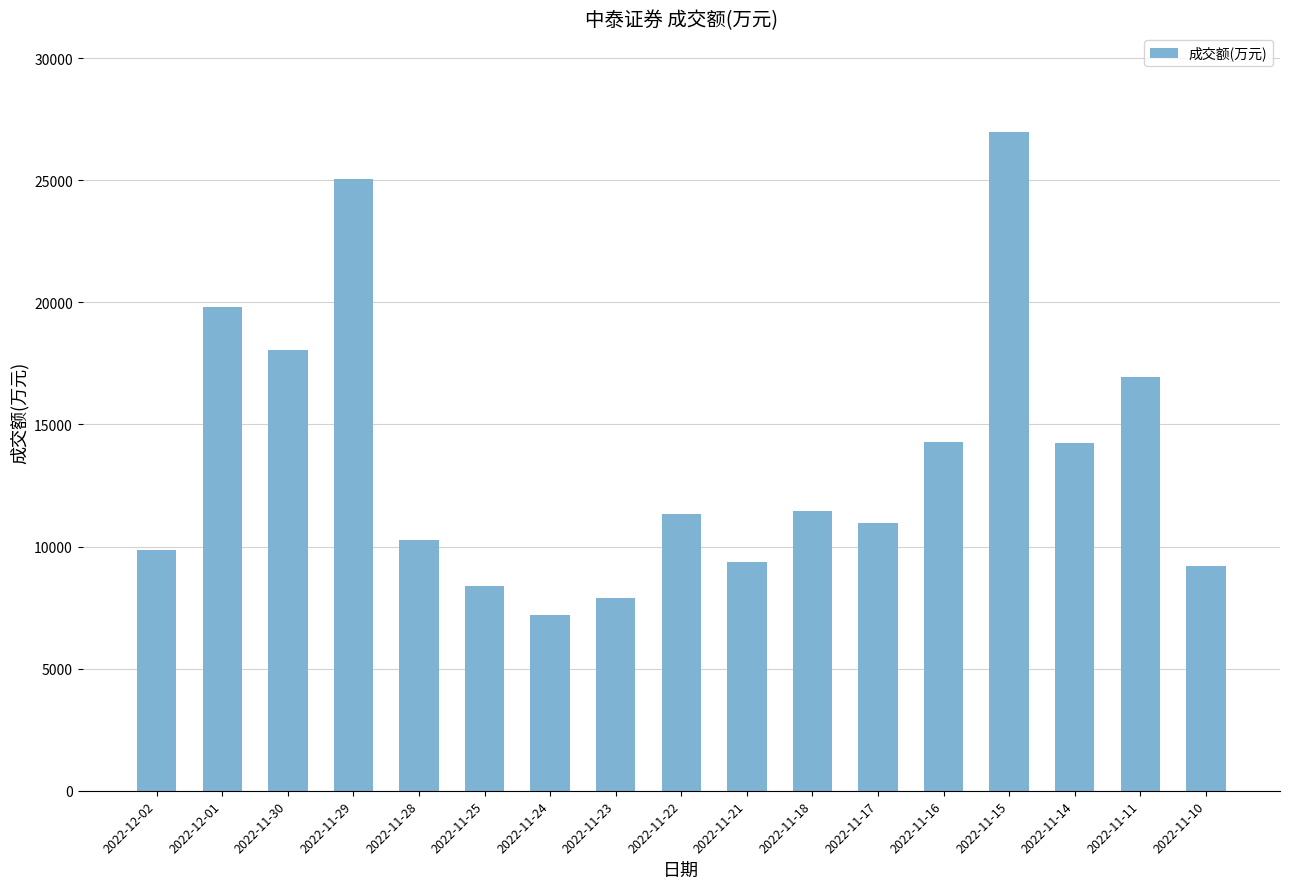

How many series are shown in this chart?

1